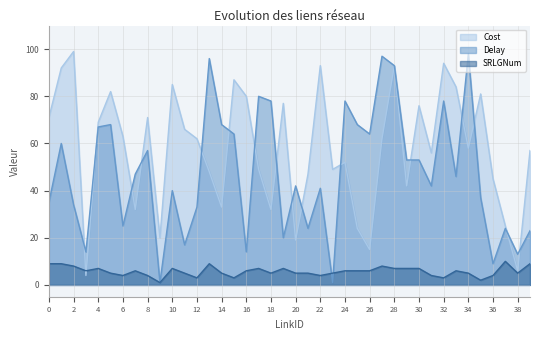

What is the difference between the maximum and second lowest values in the Cost series?

93